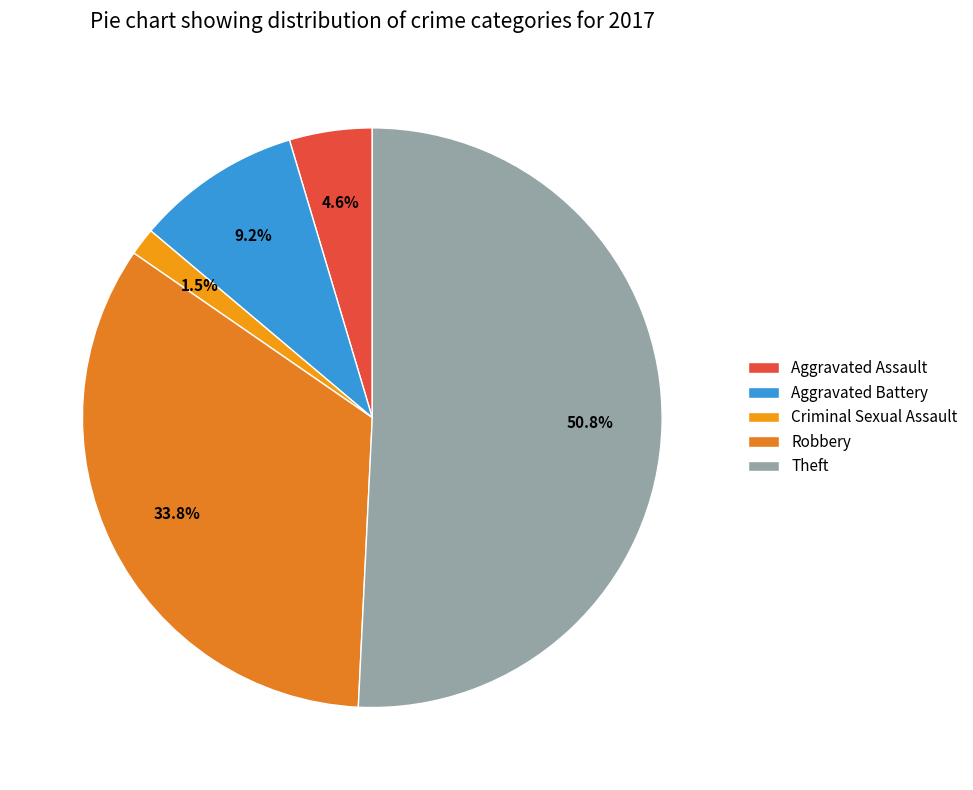

To the nearest percent, what percentage of the pie is Aggravated Battery?

9%